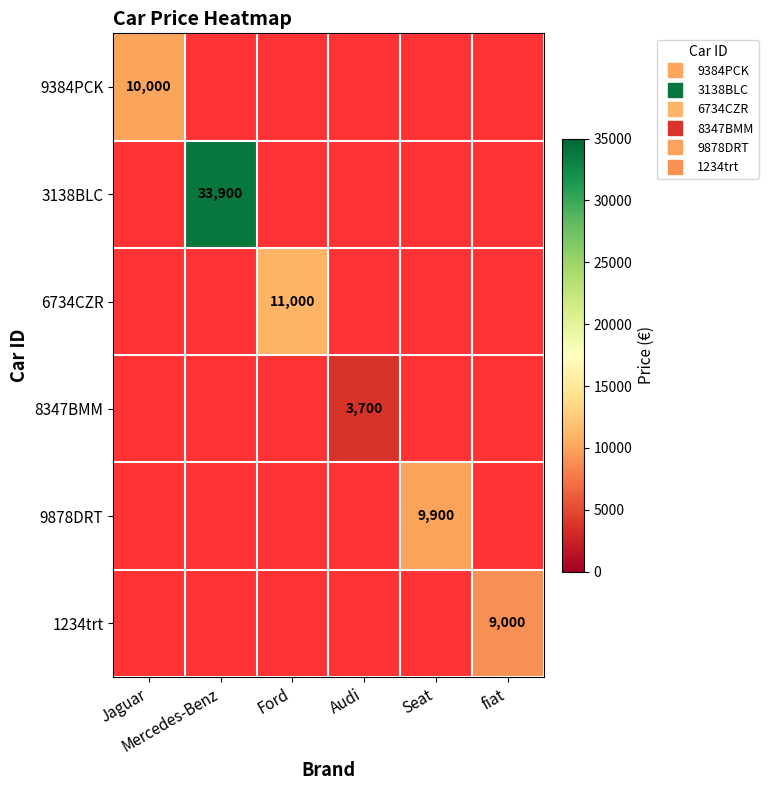

What is the highest value of the 9384PCK series?

10000.0